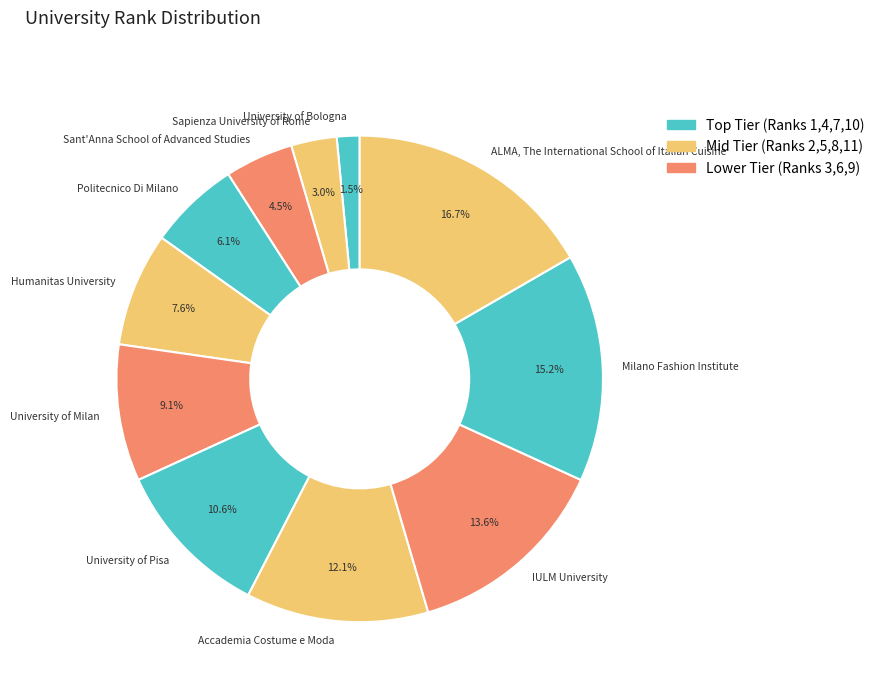

Between Accademia Costume e Moda and University of Milan, which is larger?

Accademia Costume e Moda